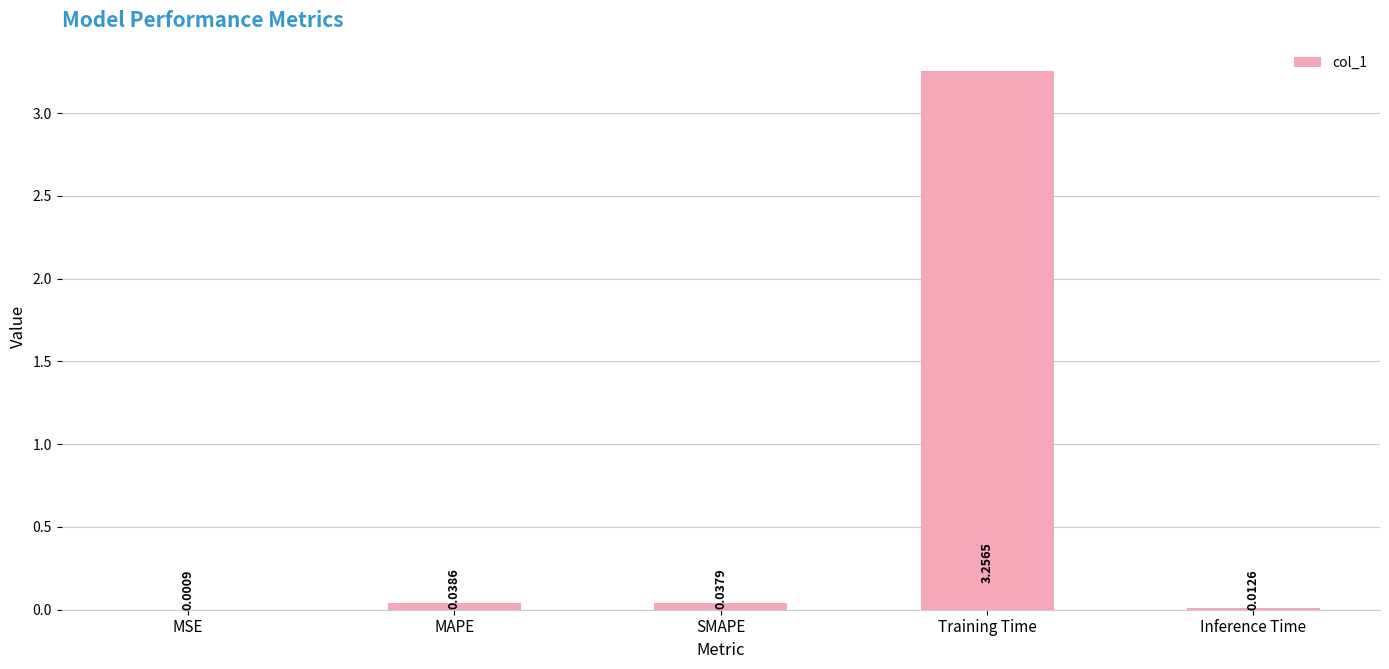

Between Training Time and SMAPE, which is larger?

Training Time